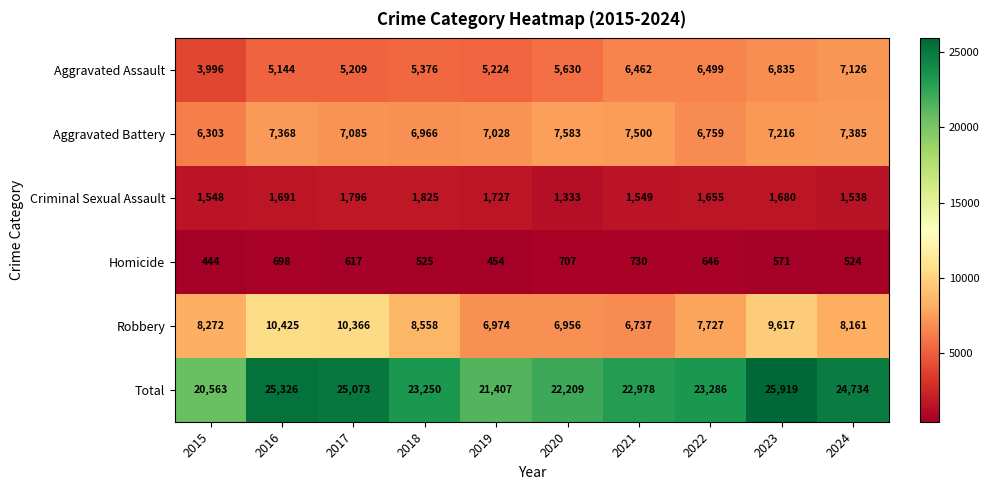

Between 2022 and 2024, which series saw the biggest shift?

Total